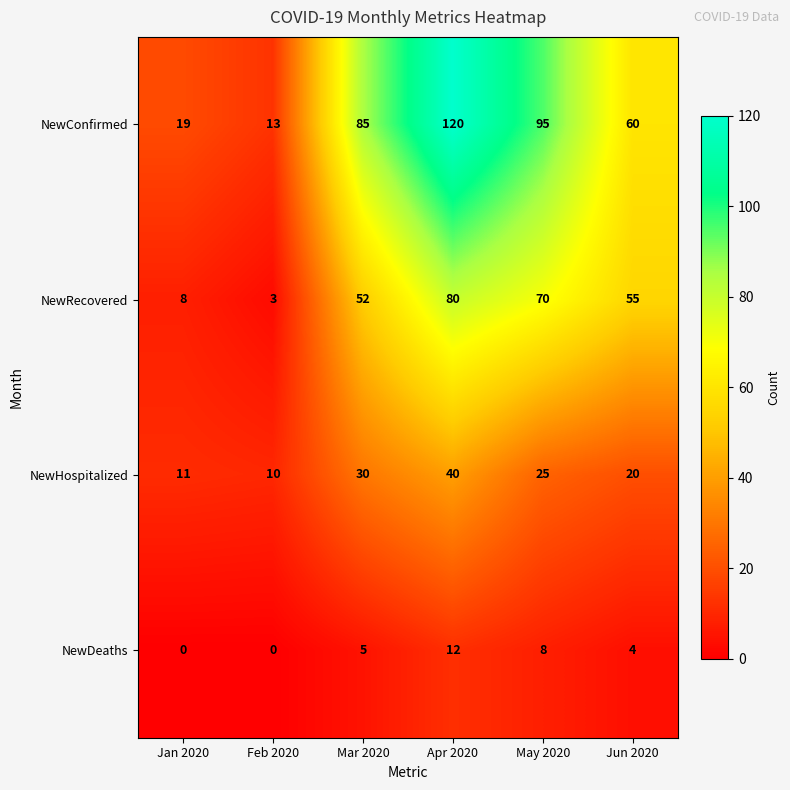

Reading left to right, extract all data points from this chart.

NewConfirmed: 19	13	85	120	95	60
NewRecovered: 8	3	52	80	70	55
NewHospitalized: 11	10	30	40	25	20
NewDeaths: 0	0	5	12	8	4